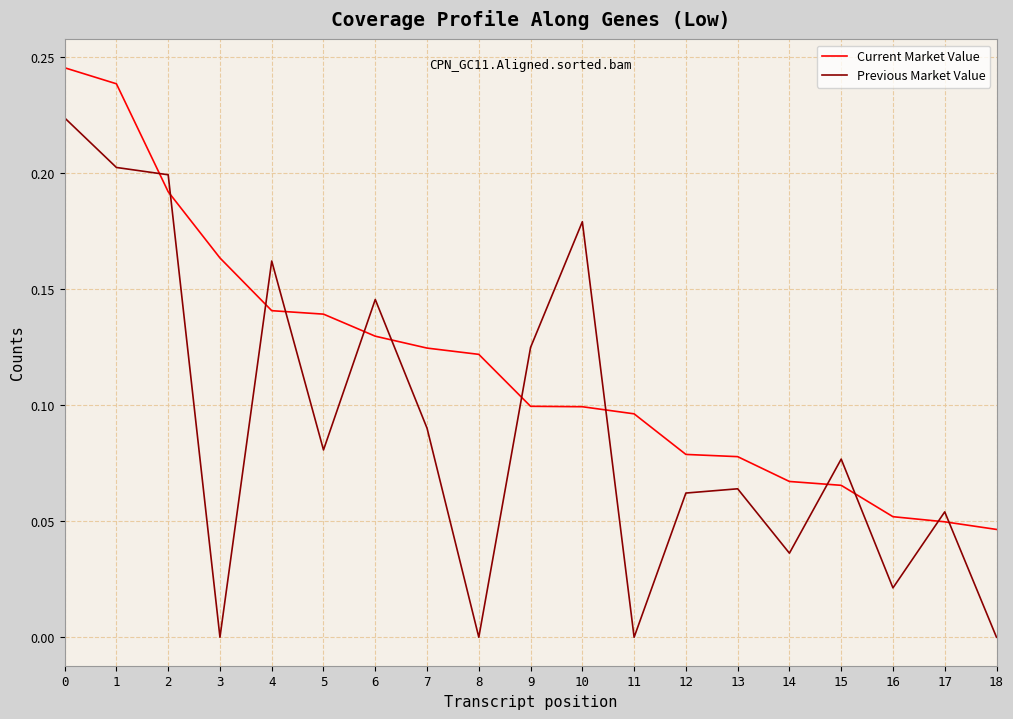

How many lines are shown in the chart?

2